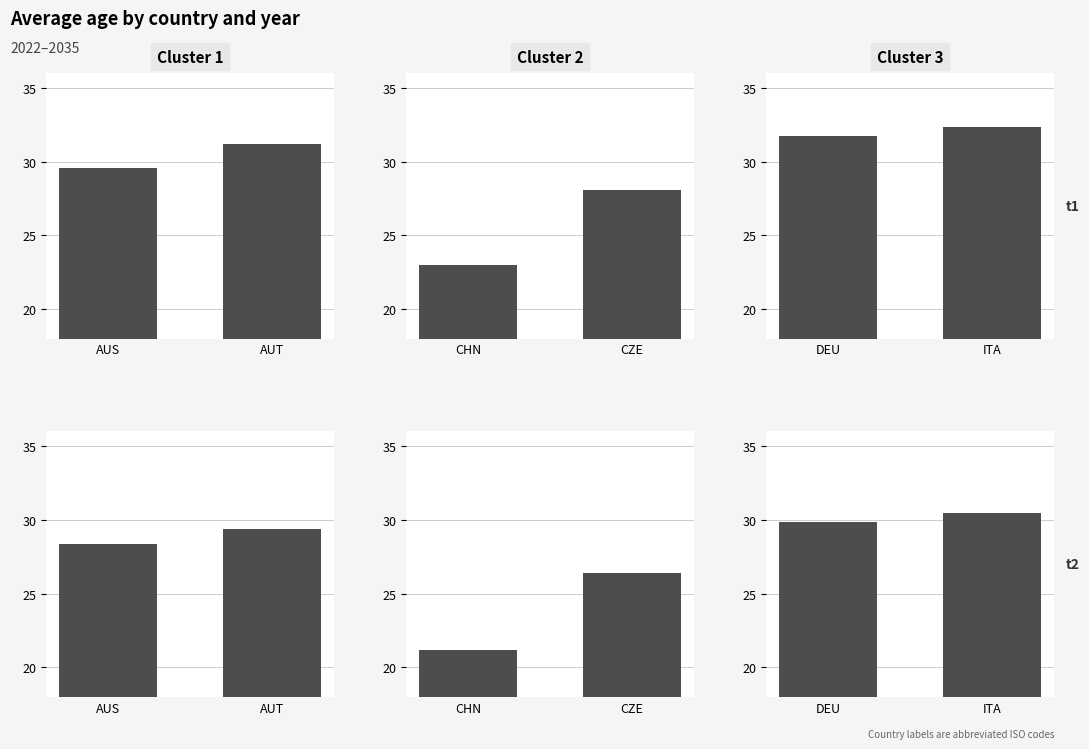

At which category is the sum across all series the highest?

AUT